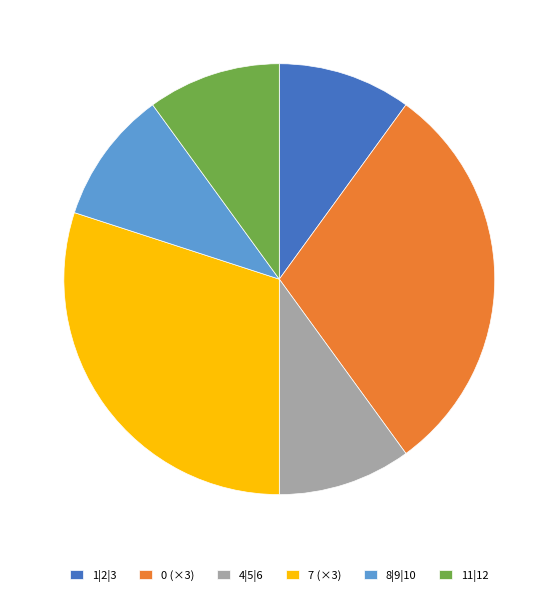

Is there any slice that represents more than half of the pie?

No